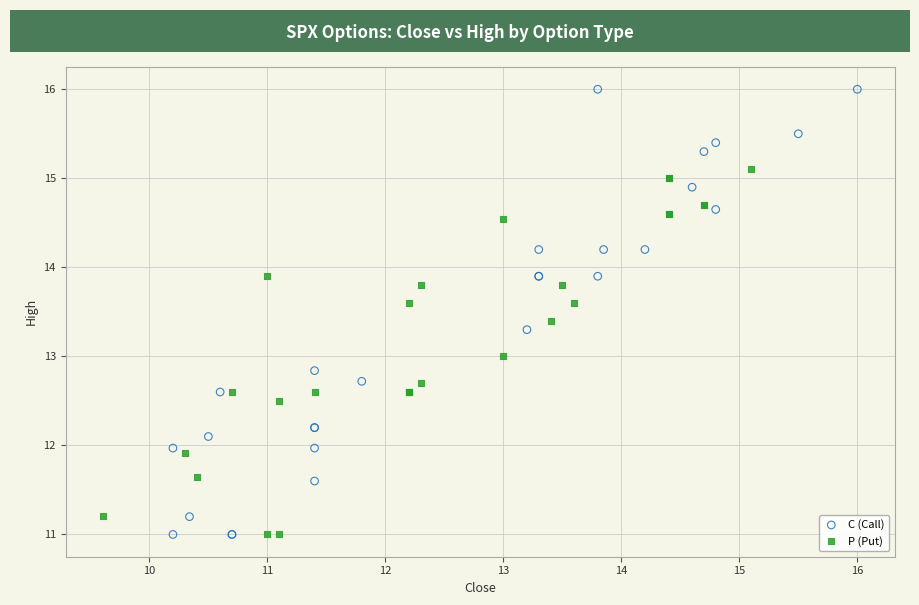

Which series contains the highest Y value?

C (Call)